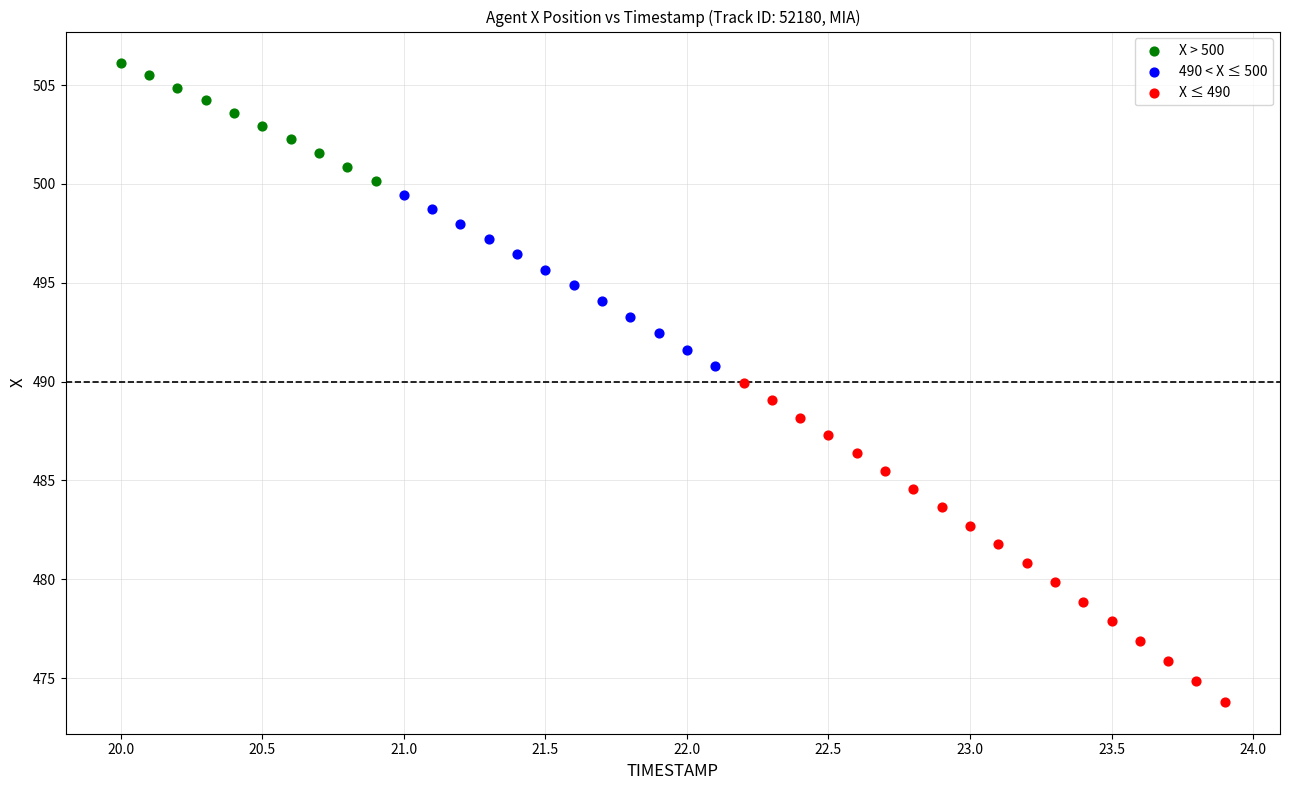

Which series reaches the minimum Y coordinate?

X ≤ 490